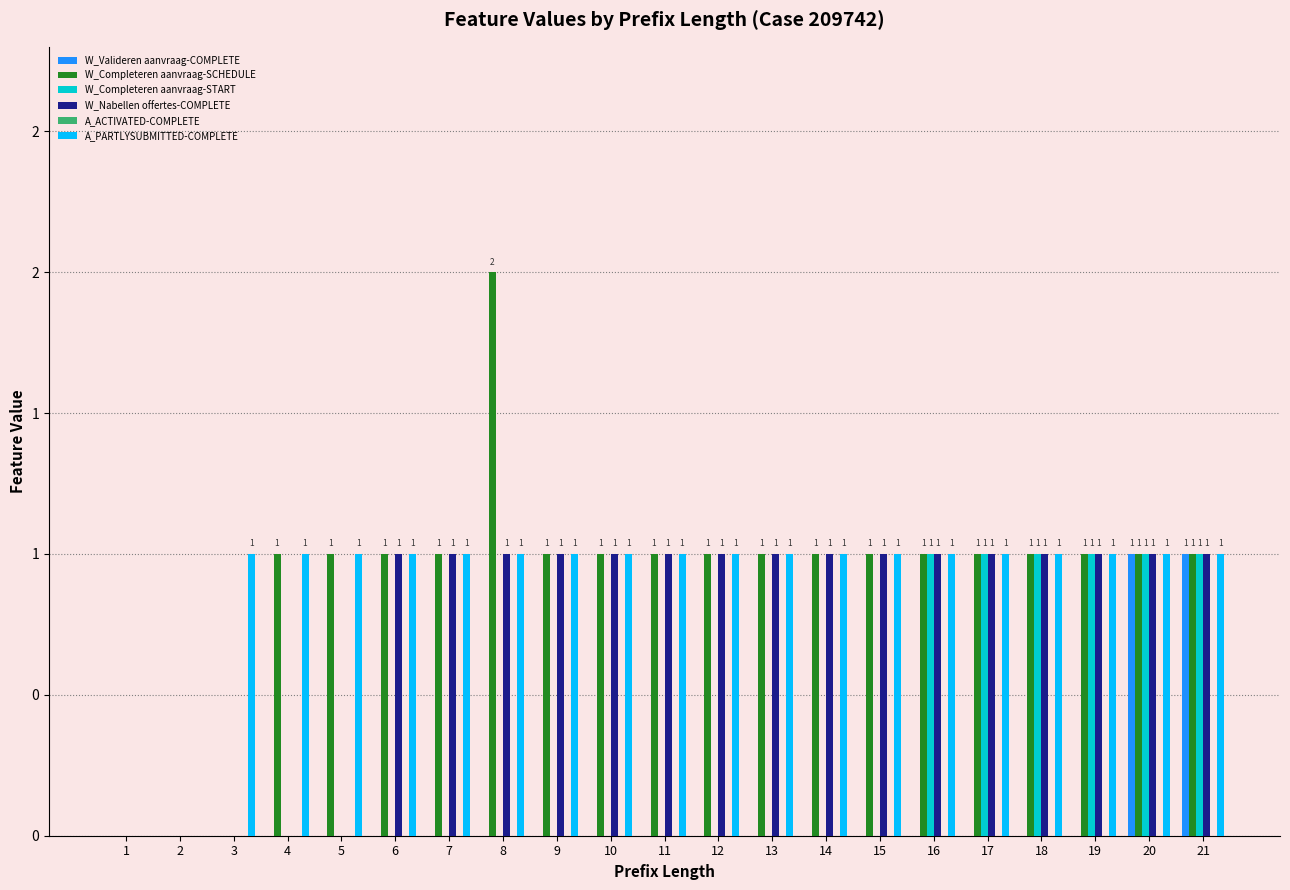

Are the bars grouped side by side (vs. stacked)?

Yes